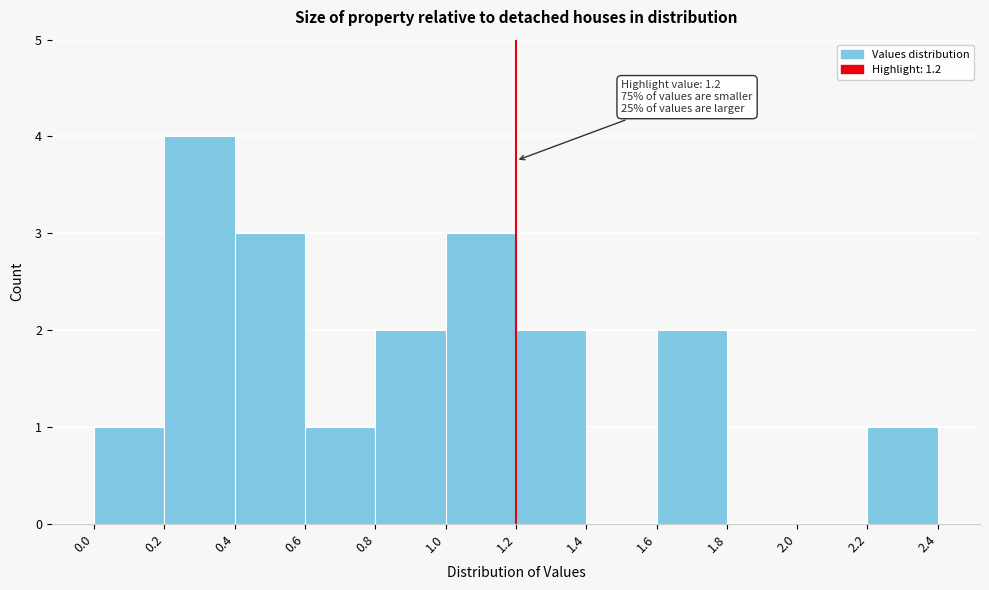

Over which range of the x-axis is the bar tallest?

0.2 to 0.4